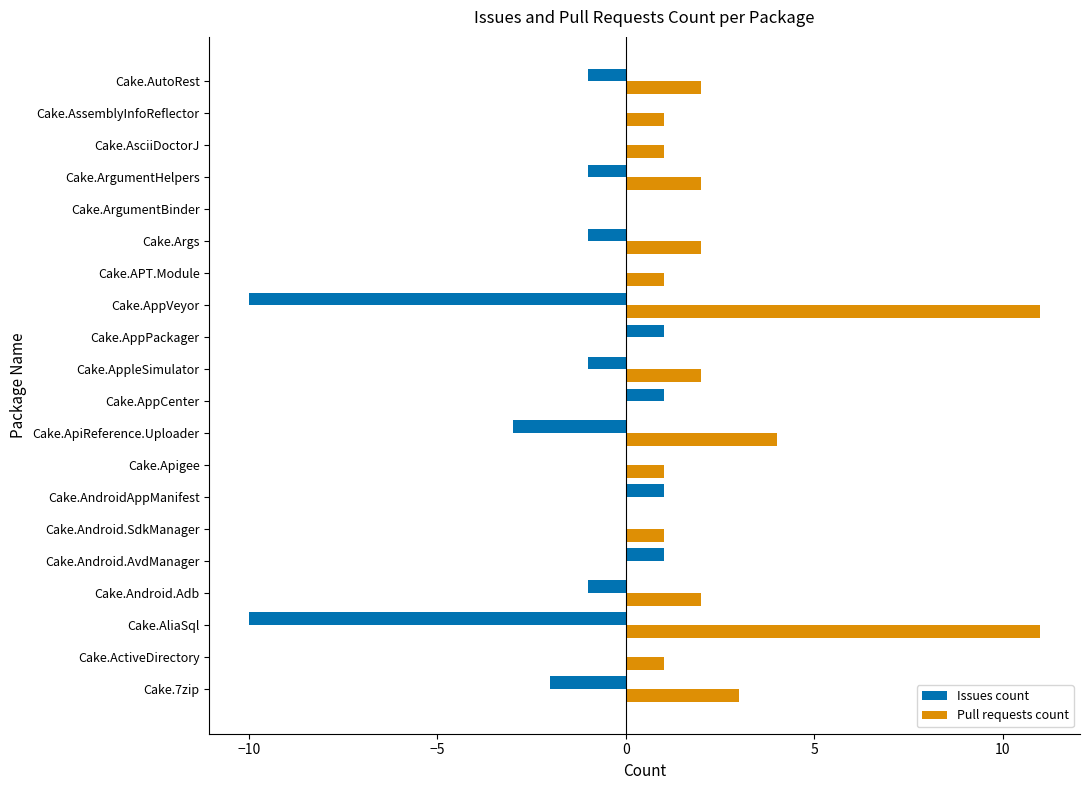

True or false: Issues count has a value of -1 at Cake.Args.

True